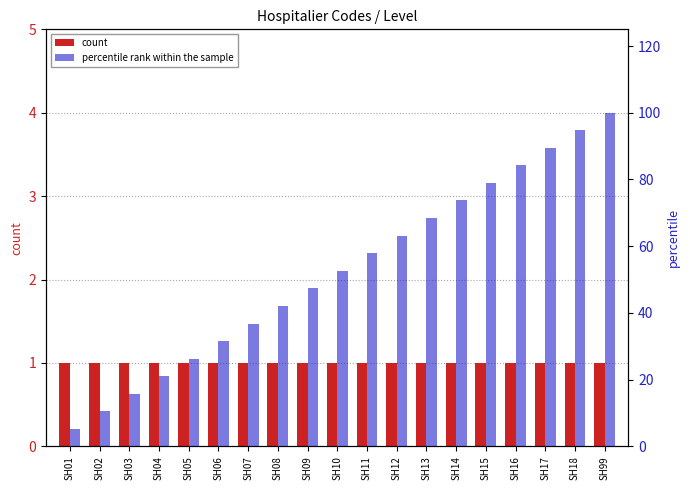

Is it true that count equals 1.0 at SH15?

True